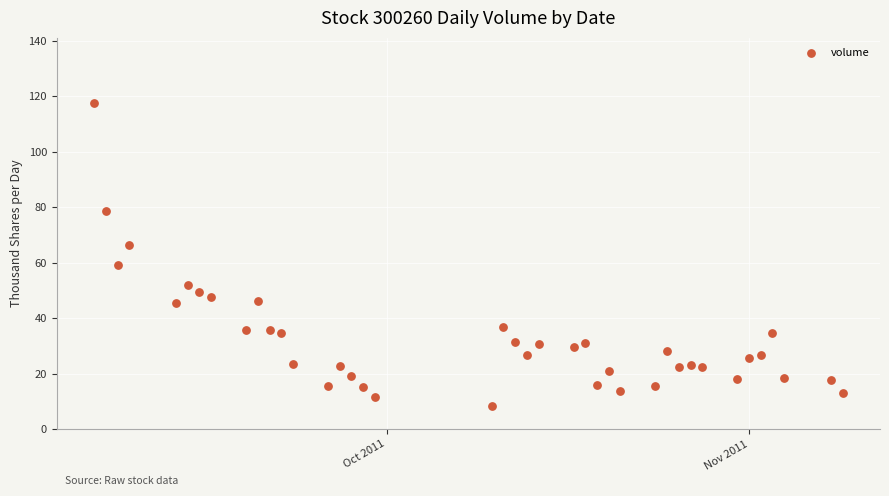

What Y value in the scatter plot is closest to 62?

59.3